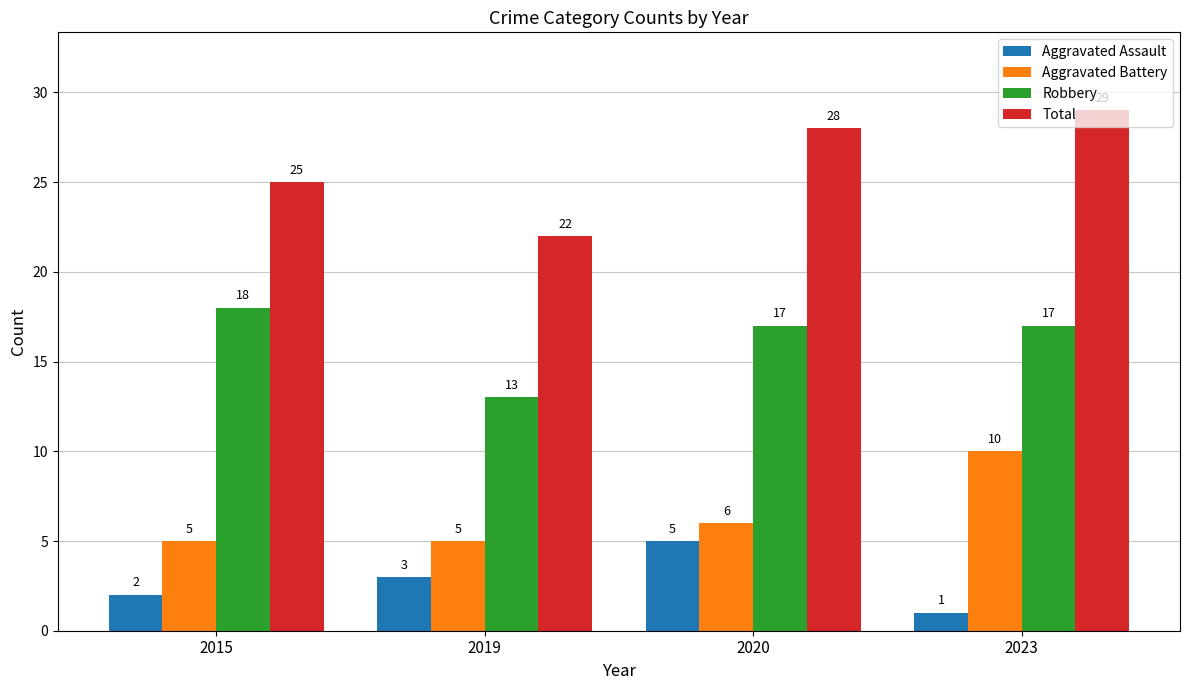

At which category is the sum across all series the highest?

2023